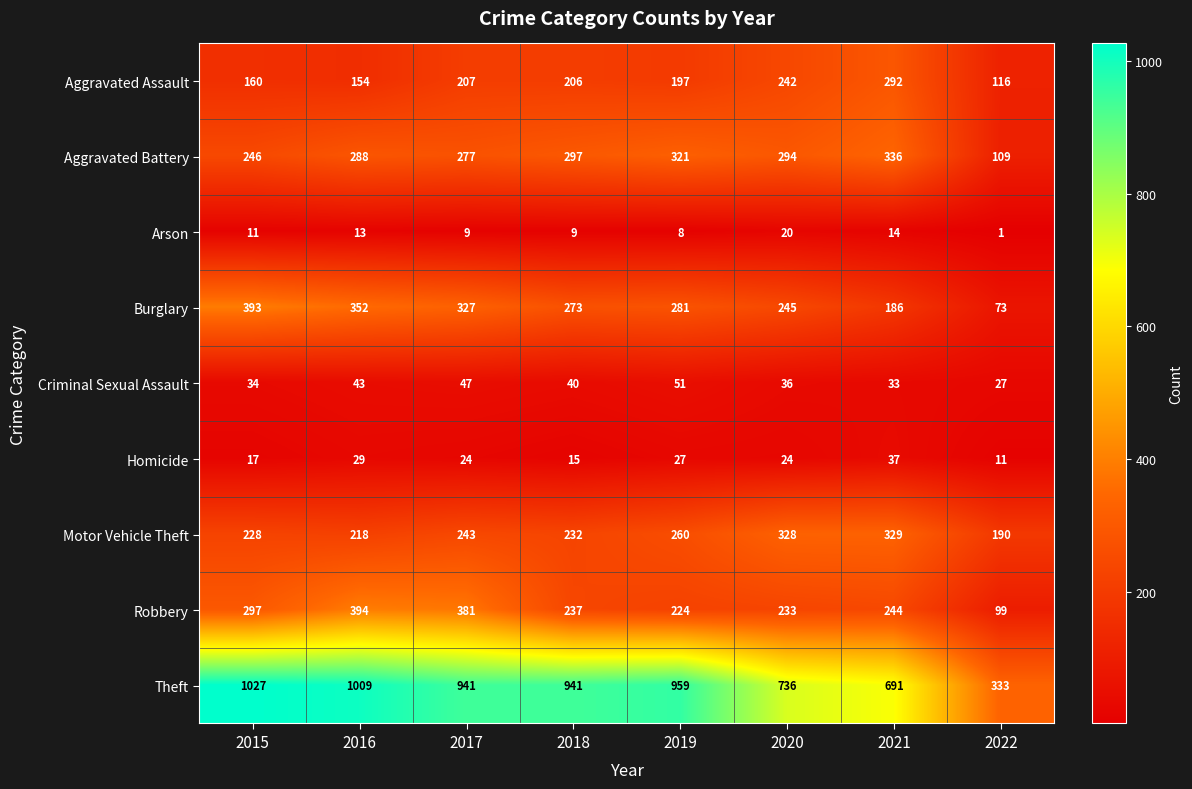

At which category is the sum across all series the highest?

2016